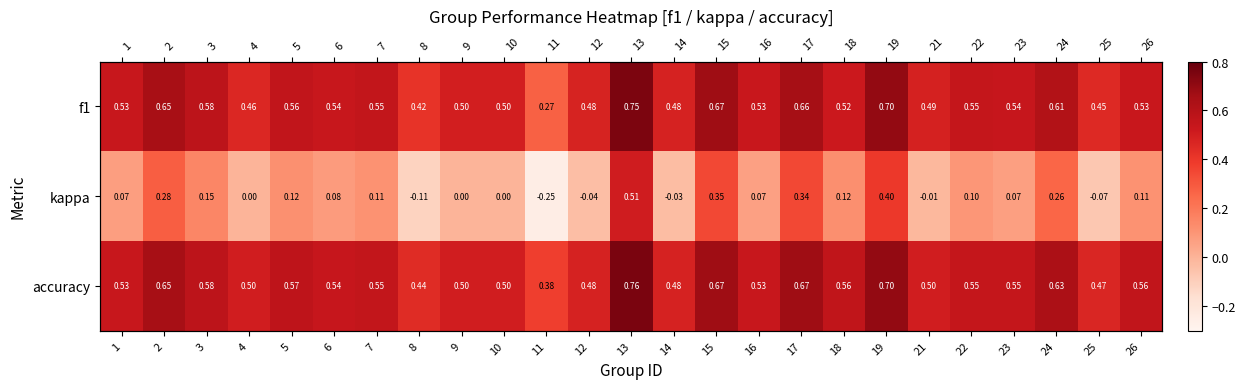

The accuracy series shows 0.7 at 17. True or false?

True